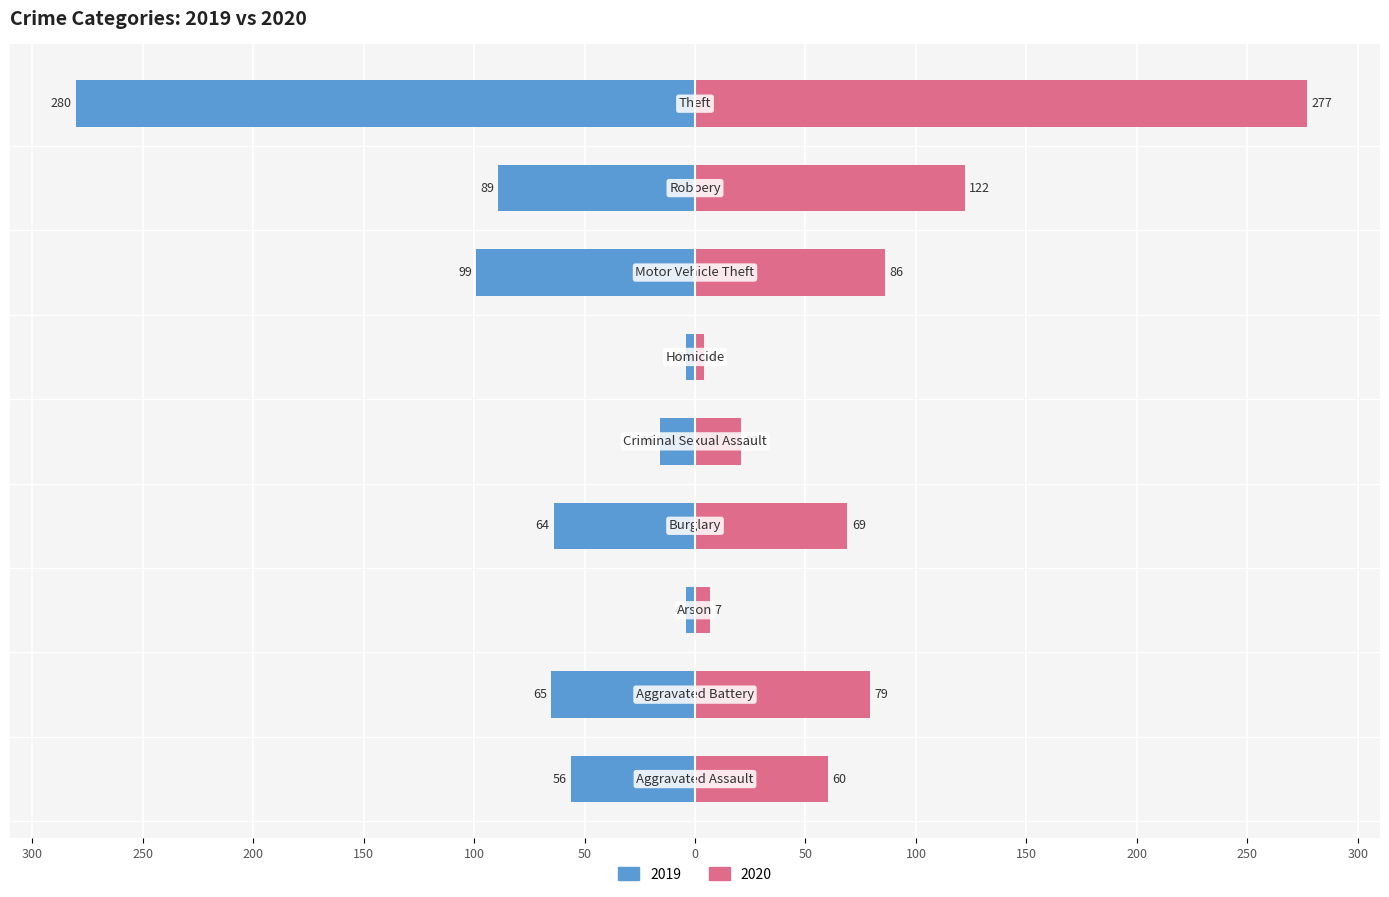

Is it true that 2020 equals 100 at Aggravated Assault?

False